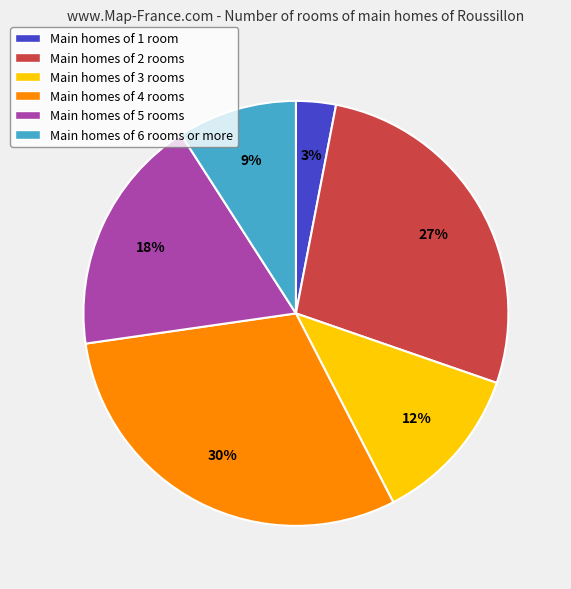

Between Main homes of 1 room and Main homes of 6 rooms or more, which is larger?

Main homes of 6 rooms or more